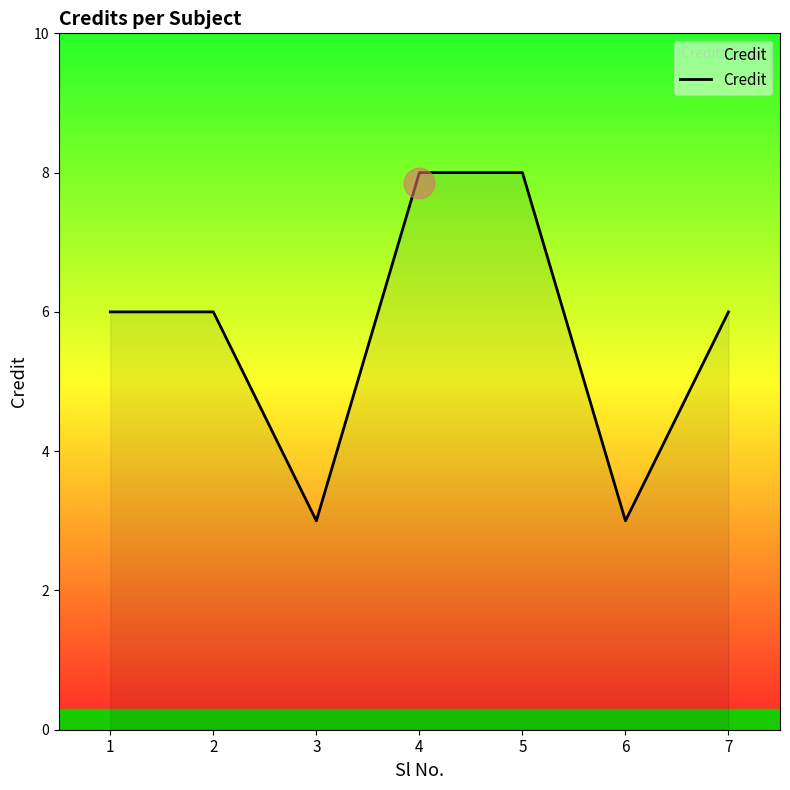

Count the number of categories in the chart.

7